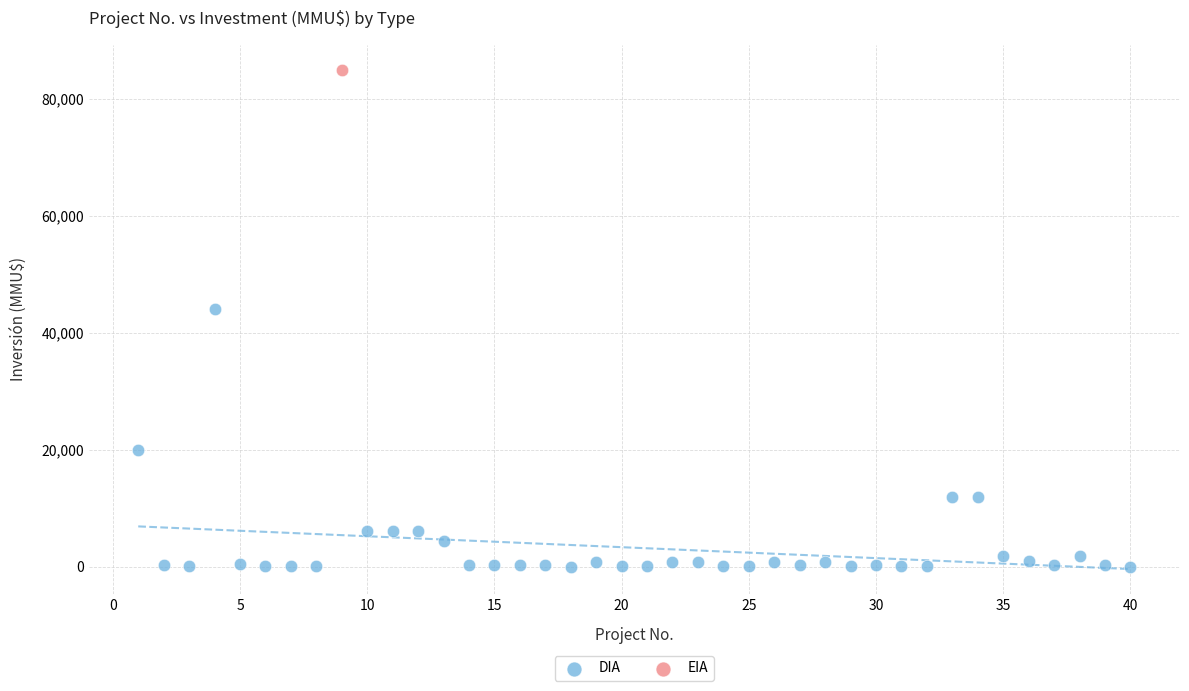

What are all the series names shown in the legend?

DIA, EIA